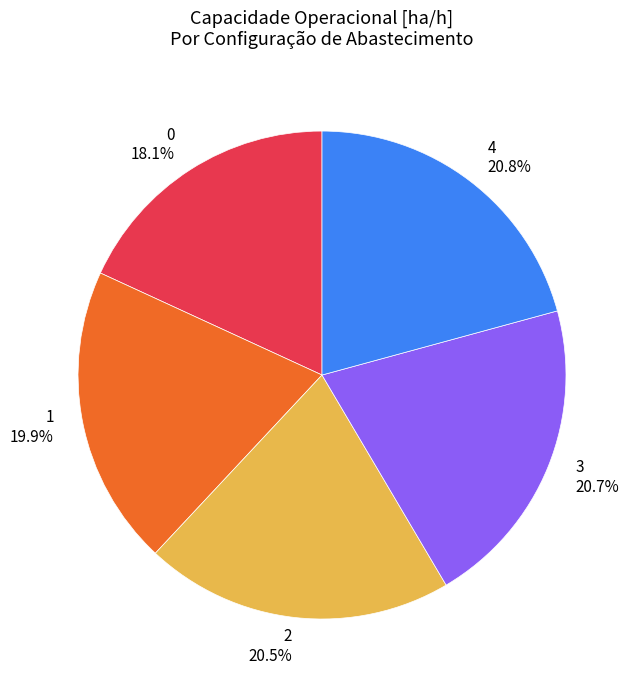

Is it true that 3 is 21% of the pie?

True